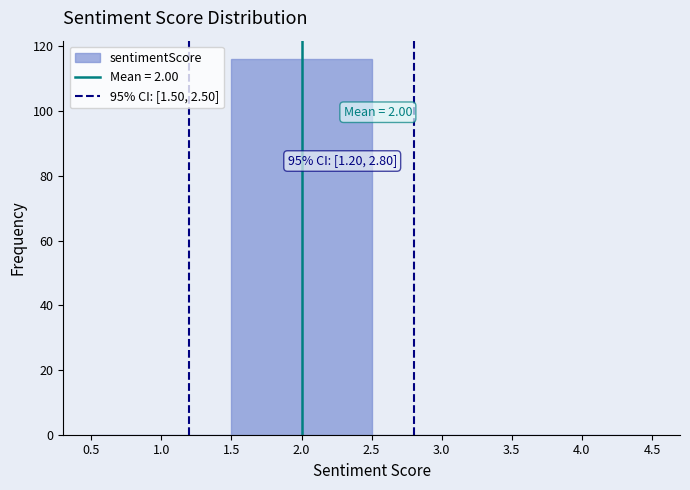

Over which range of the x-axis is the bar tallest?

1.5 to 2.5